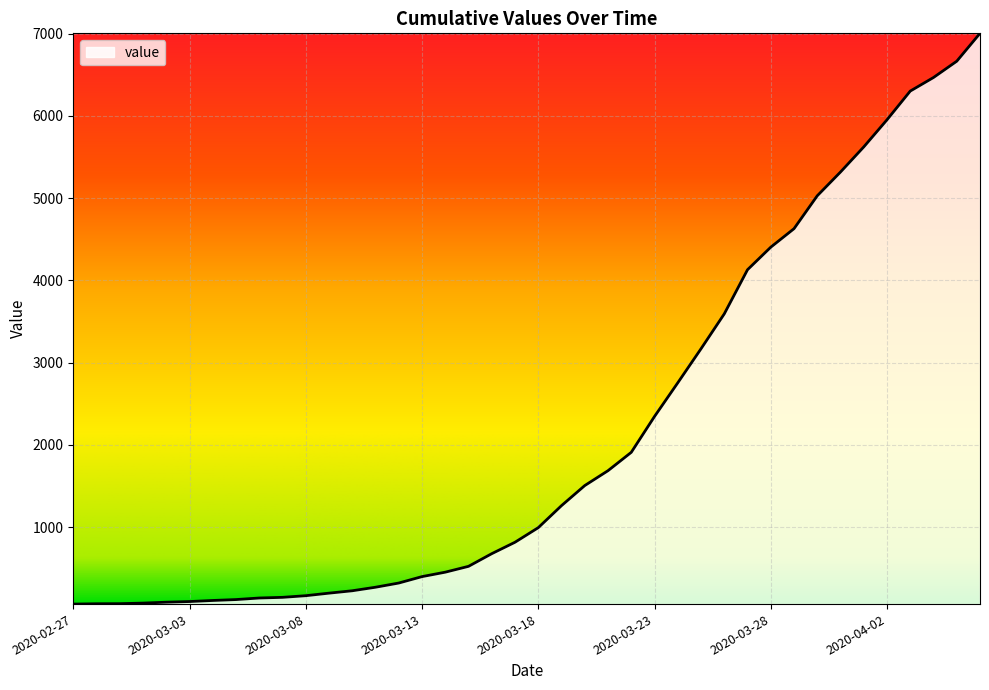

What is the difference between the maximum and minimum values?

6939